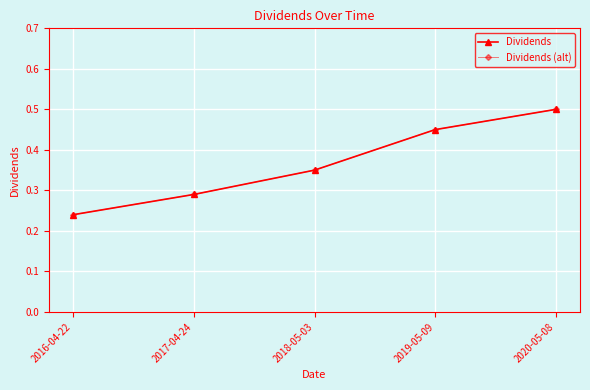

How many Dividends (alt) values are between 0 and 1?

5